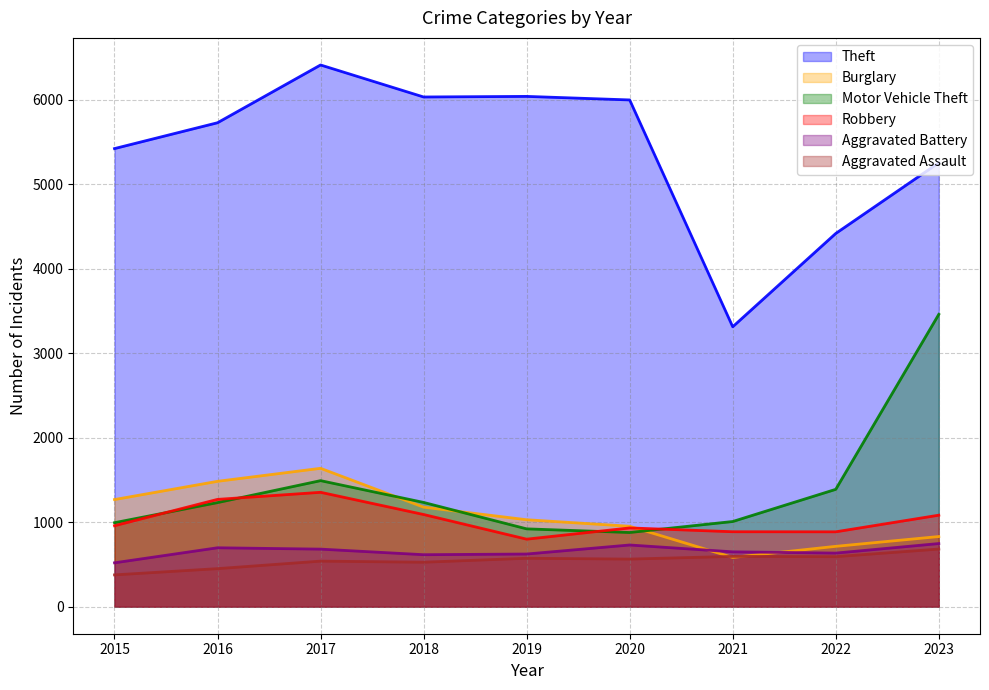

What value does the Aggravated Battery series have at 2019?

623